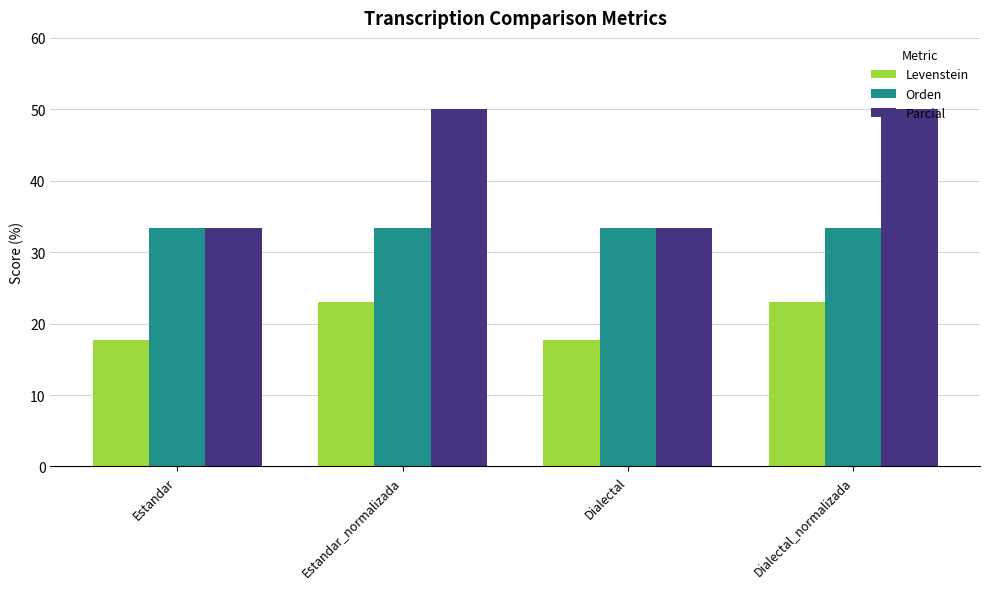

How many series are shown in this chart?

3